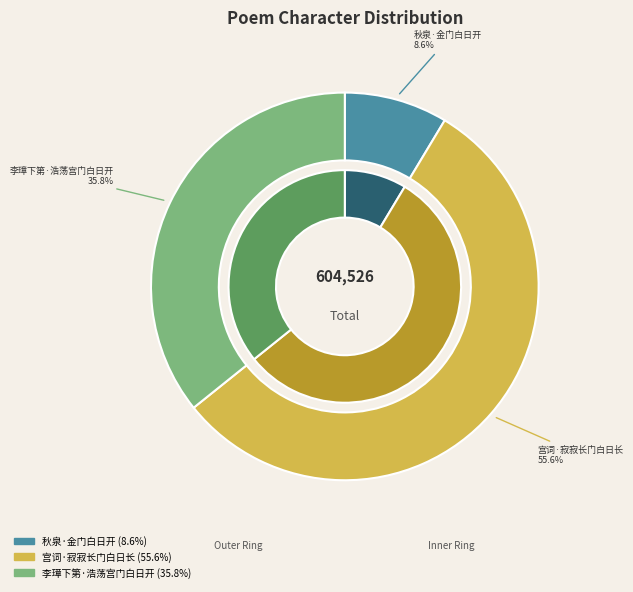

What is the smallest slice in the pie chart?

秋泉·金门白日开